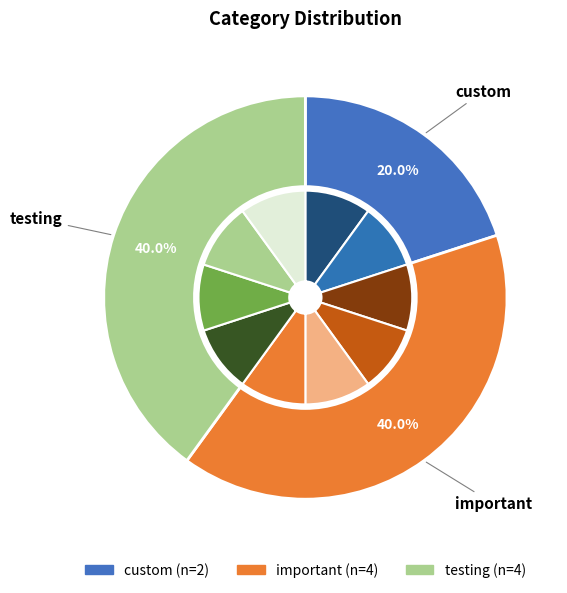

How many segments does this pie chart have?

3